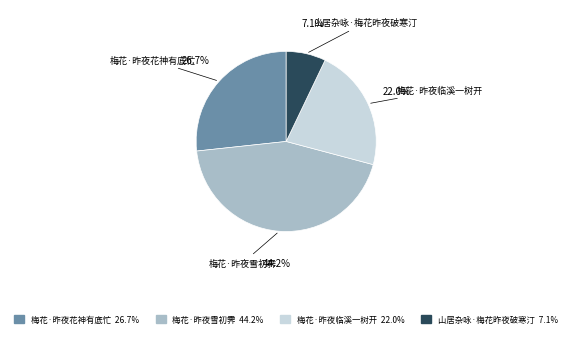

What is the total percentage of 梅花·昨夜临溪一树开 and 山居杂咏·梅花昨夜破寒汀?

29.1%